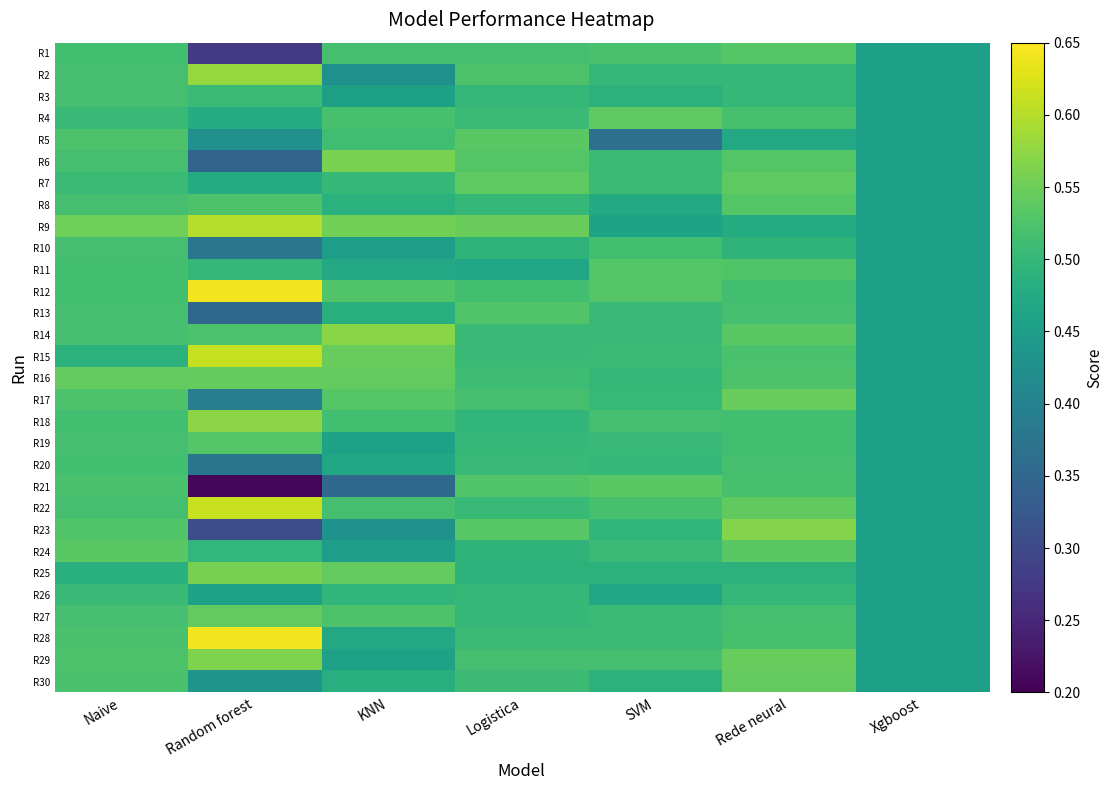

Reading right to left, what are all the values shown in this chart?

R1: Xgboost=0.5	Rede neural=0.5	SVM=0.5	Logistica=0.5	KNN=0.5	Random forest=0.3	Naive=0.5
R2: Xgboost=0.5	Rede neural=0.5	SVM=0.5	Logistica=0.5	KNN=0.4	Random forest=0.6	Naive=0.5
R3: Xgboost=0.5	Rede neural=0.5	SVM=0.5	Logistica=0.5	KNN=0.5	Random forest=0.5	Naive=0.5
R4: Xgboost=0.5	Rede neural=0.5	SVM=0.5	Logistica=0.5	KNN=0.5	Random forest=0.5	Naive=0.5
R5: Xgboost=0.5	Rede neural=0.5	SVM=0.4	Logistica=0.5	KNN=0.5	Random forest=0.4	Naive=0.5
R6: Xgboost=0.5	Rede neural=0.5	SVM=0.5	Logistica=0.5	KNN=0.6	Random forest=0.3	Naive=0.5
R7: Xgboost=0.5	Rede neural=0.5	SVM=0.5	Logistica=0.5	KNN=0.5	Random forest=0.5	Naive=0.5
R8: Xgboost=0.5	Rede neural=0.5	SVM=0.5	Logistica=0.5	KNN=0.5	Random forest=0.5	Naive=0.5
R9: Xgboost=0.5	Rede neural=0.5	SVM=0.5	Logistica=0.5	KNN=0.6	Random forest=0.6	Naive=0.6
R10: Xgboost=0.5	Rede neural=0.5	SVM=0.5	Logistica=0.5	KNN=0.5	Random forest=0.4	Naive=0.5
R11: Xgboost=0.5	Rede neural=0.5	SVM=0.5	Logistica=0.5	KNN=0.5	Random forest=0.5	Naive=0.5
R12: Xgboost=0.5	Rede neural=0.5	SVM=0.5	Logistica=0.5	KNN=0.5	Random forest=0.6	Naive=0.5
R13: Xgboost=0.5	Rede neural=0.5	SVM=0.5	Logistica=0.5	KNN=0.5	Random forest=0.3	Naive=0.5
R14: Xgboost=0.5	Rede neural=0.5	SVM=0.5	Logistica=0.5	KNN=0.6	Random forest=0.5	Naive=0.5
R15: Xgboost=0.5	Rede neural=0.5	SVM=0.5	Logistica=0.5	KNN=0.5	Random forest=0.6	Naive=0.5
R16: Xgboost=0.5	Rede neural=0.5	SVM=0.5	Logistica=0.5	KNN=0.5	Random forest=0.5	Naive=0.5
R17: Xgboost=0.5	Rede neural=0.5	SVM=0.5	Logistica=0.5	KNN=0.5	Random forest=0.4	Naive=0.5
R18: Xgboost=0.5	Rede neural=0.5	SVM=0.5	Logistica=0.5	KNN=0.5	Random forest=0.6	Naive=0.5
R19: Xgboost=0.5	Rede neural=0.5	SVM=0.5	Logistica=0.5	KNN=0.5	Random forest=0.5	Naive=0.5
R20: Xgboost=0.5	Rede neural=0.5	SVM=0.5	Logistica=0.5	KNN=0.5	Random forest=0.4	Naive=0.5
R21: Xgboost=0.5	Rede neural=0.5	SVM=0.5	Logistica=0.5	KNN=0.4	Random forest=0.2	Naive=0.5
R22: Xgboost=0.5	Rede neural=0.5	SVM=0.5	Logistica=0.5	KNN=0.5	Random forest=0.6	Naive=0.5
R23: Xgboost=0.5	Rede neural=0.6	SVM=0.5	Logistica=0.5	KNN=0.4	Random forest=0.3	Naive=0.5
R24: Xgboost=0.5	Rede neural=0.5	SVM=0.5	Logistica=0.5	KNN=0.5	Random forest=0.5	Naive=0.5
R25: Xgboost=0.5	Rede neural=0.5	SVM=0.5	Logistica=0.5	KNN=0.5	Random forest=0.6	Naive=0.5
R26: Xgboost=0.5	Rede neural=0.5	SVM=0.5	Logistica=0.5	KNN=0.5	Random forest=0.5	Naive=0.5
R27: Xgboost=0.5	Rede neural=0.5	SVM=0.5	Logistica=0.5	KNN=0.5	Random forest=0.5	Naive=0.5
R28: Xgboost=0.5	Rede neural=0.5	SVM=0.5	Logistica=0.5	KNN=0.5	Random forest=0.6	Naive=0.5
R29: Xgboost=0.5	Rede neural=0.5	SVM=0.5	Logistica=0.5	KNN=0.5	Random forest=0.6	Naive=0.5
R30: Xgboost=0.5	Rede neural=0.5	SVM=0.5	Logistica=0.5	KNN=0.5	Random forest=0.4	Naive=0.5